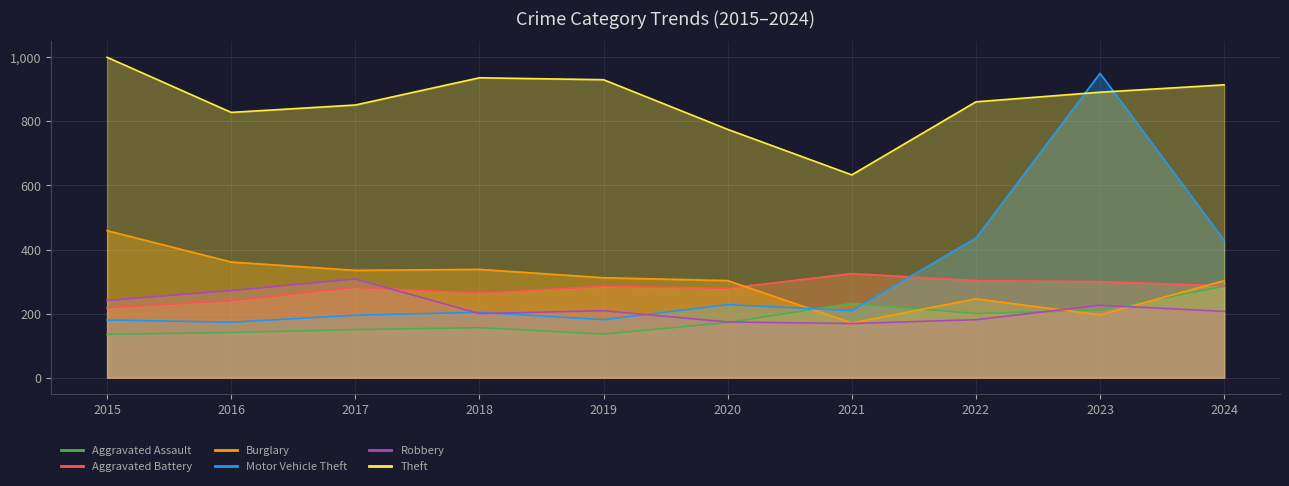

Reading left to right, list all the values displayed in this chart.

Aggravated Assault: 135	141	150	156	136	172	232	200	211	285
Aggravated Battery: 218	240	282	264	285	279	325	303	300	287
Burglary: 459	361	335	338	312	303	171	246	196	303
Motor Vehicle Theft: 180	173	195	204	181	228	209	436	950	429
Robbery: 241	272	308	200	209	174	169	181	226	207
Theft: 1000	828	851	936	930	775	633	861	891	914